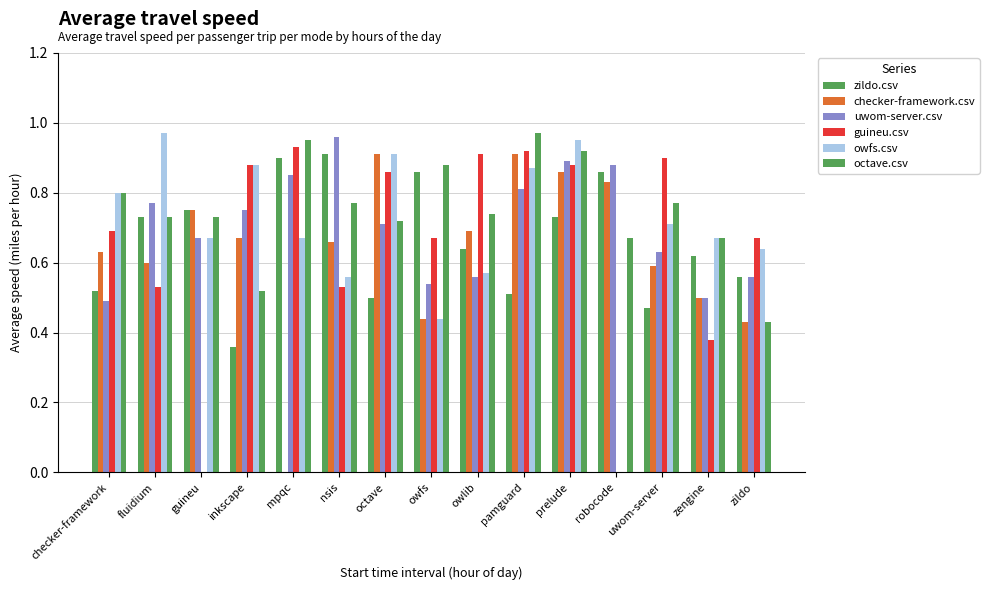

Are the bars grouped side by side (vs. stacked)?

Yes